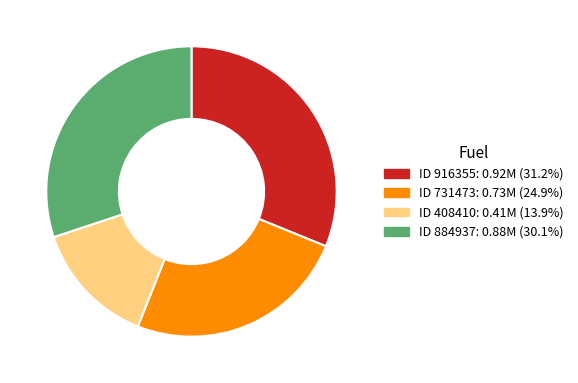

Is there a majority slice in this chart?

No